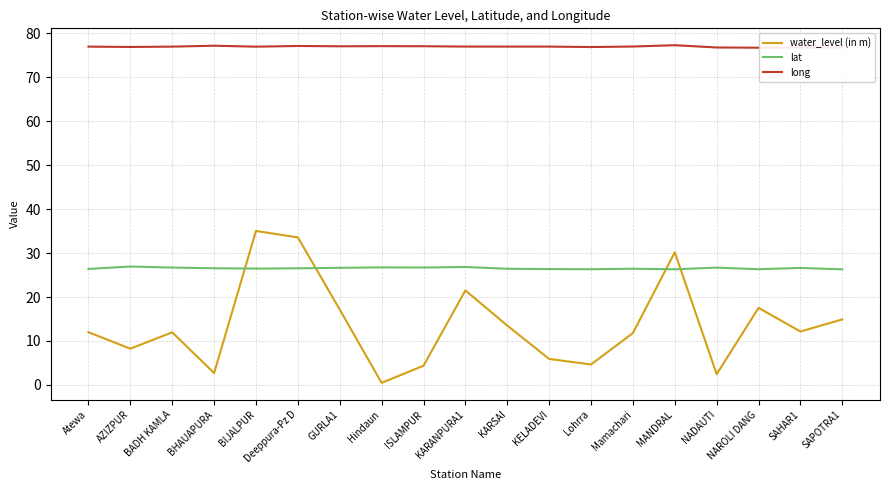

What is the difference between the highest and lowest values at SAPOTRA1?

61.9